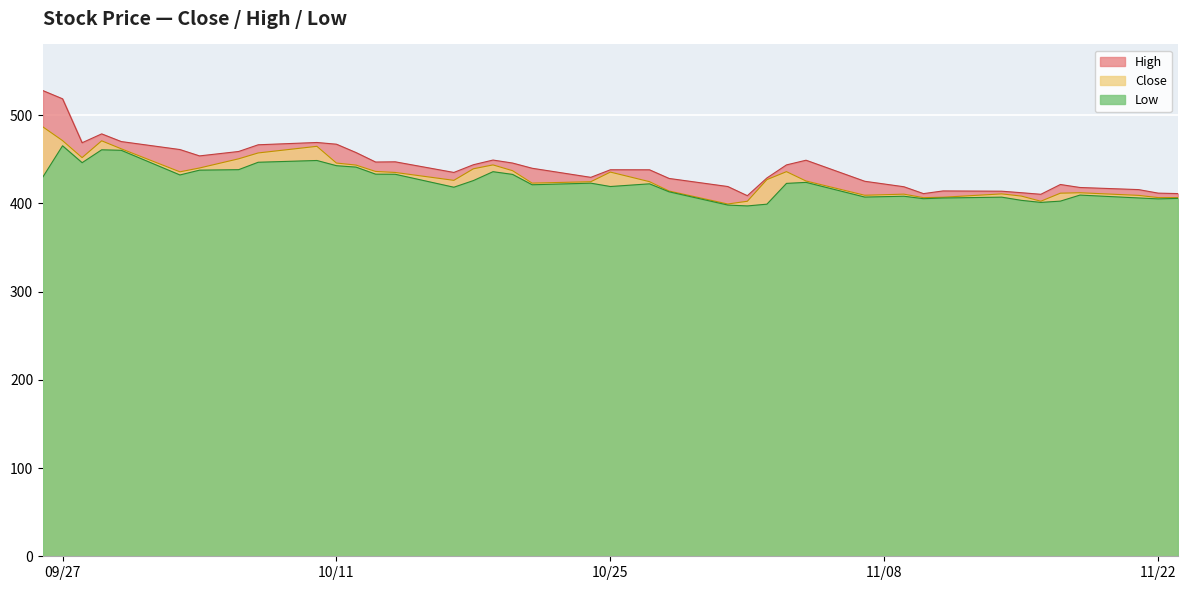

Where does the Close series first go above 426?

2022-09-26